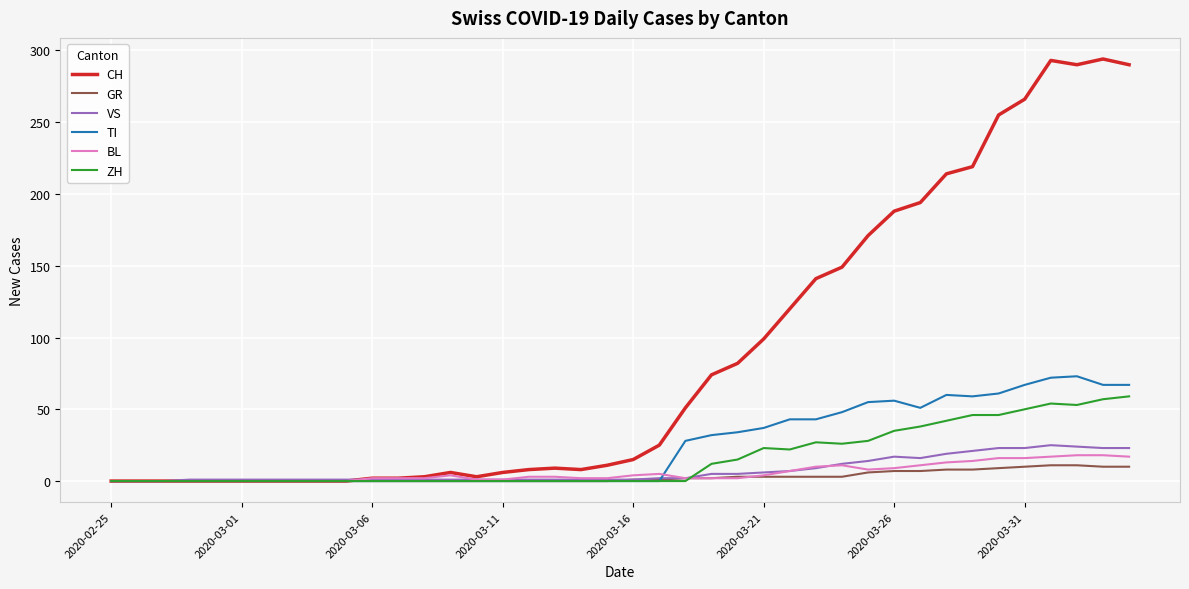

What is the maximum value shown in the chart?

294